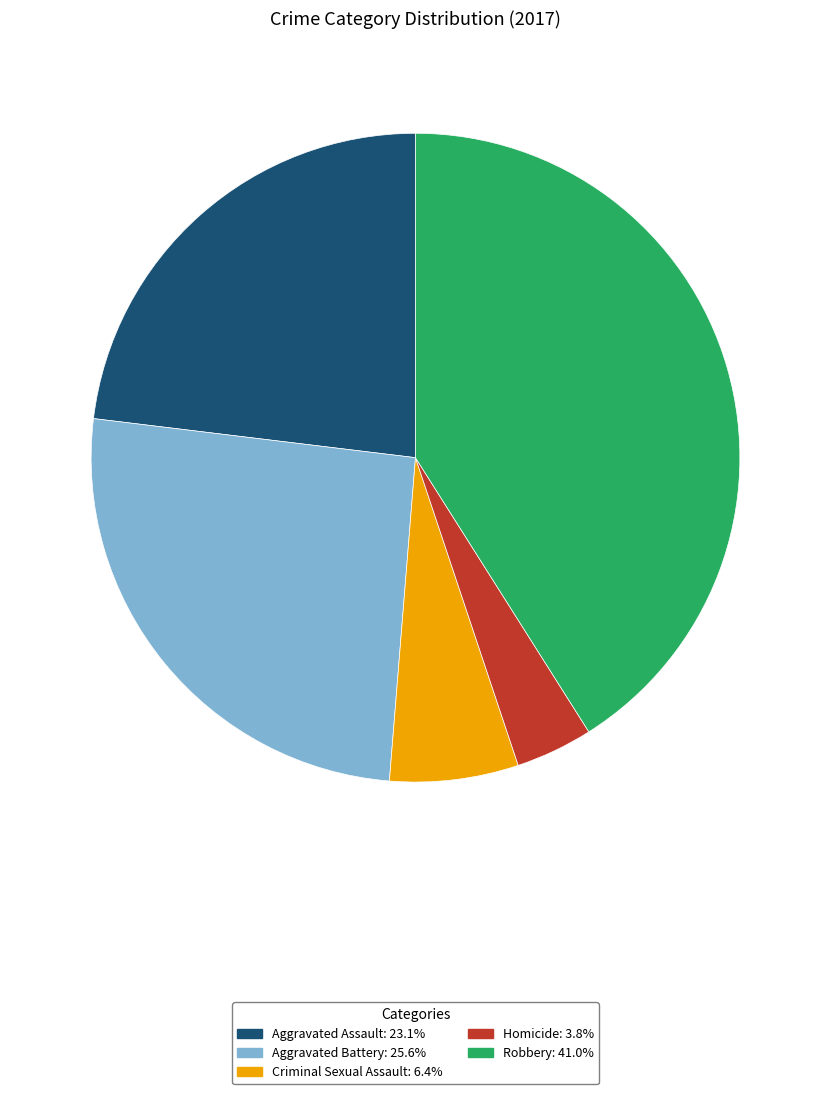

Do Aggravated Assault and Robbery together represent more than half of the pie?

Yes